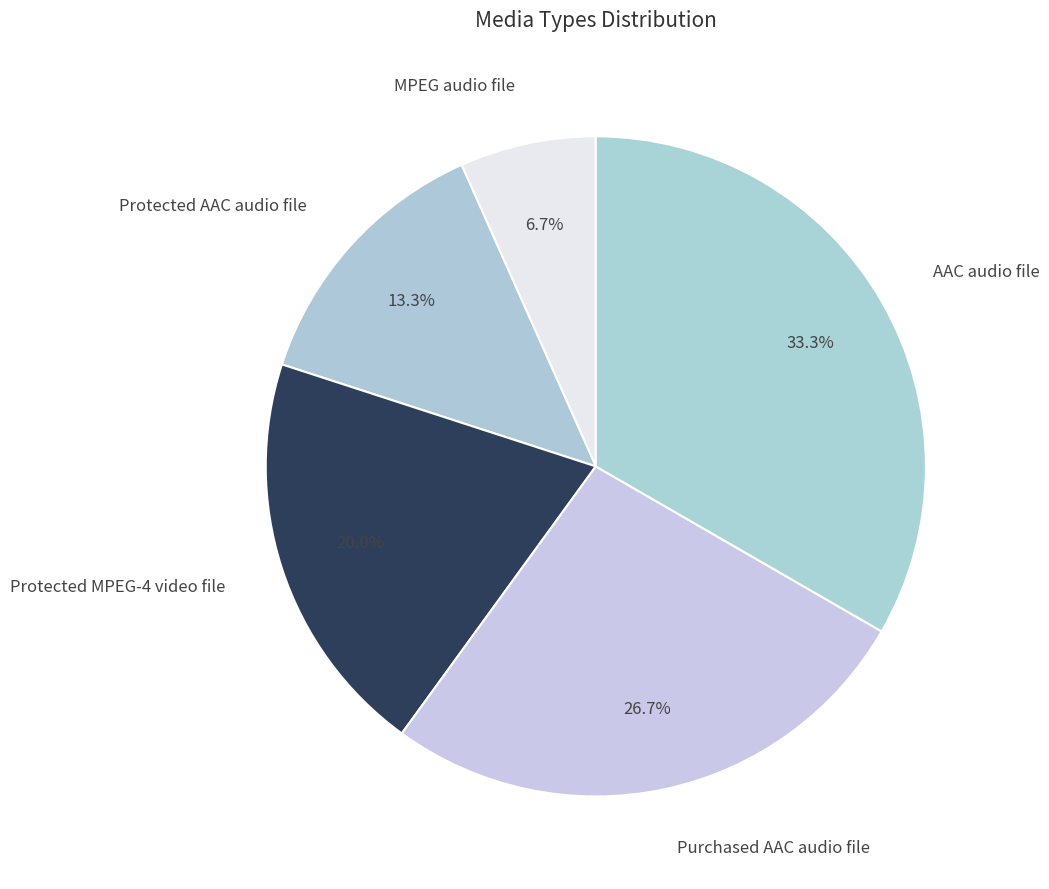

To the nearest percent, what is the difference between the AAC audio file and MPEG audio file slice percentages?

27%